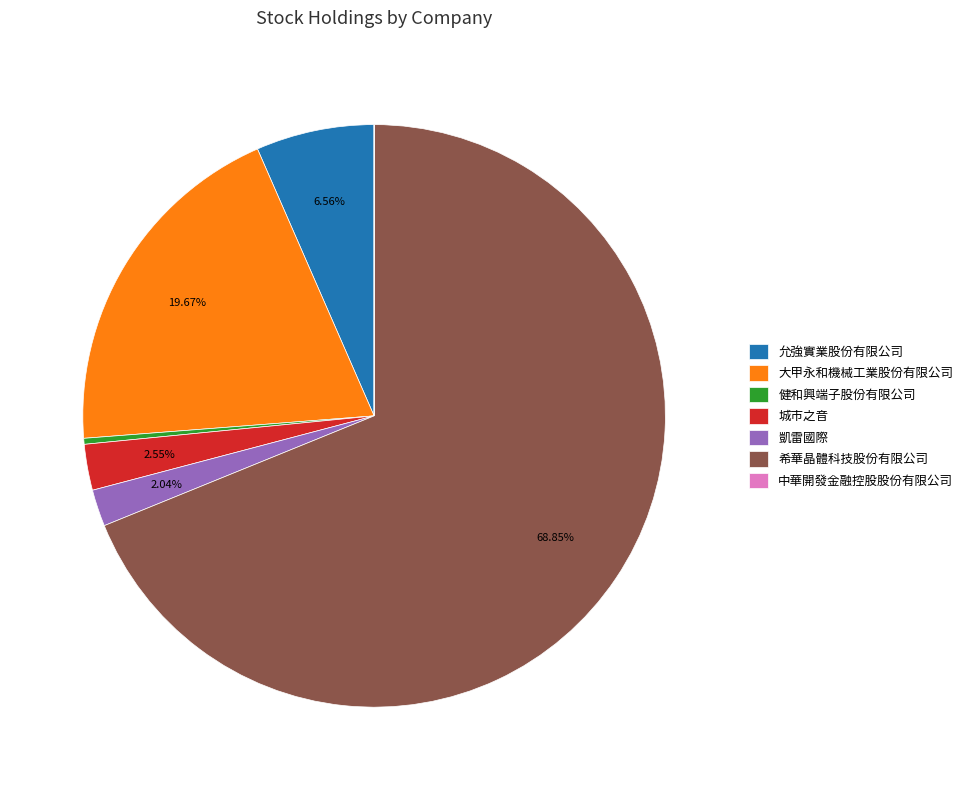

The 允強實業股份有限公司 slice represents 7% of the pie. True or false?

True